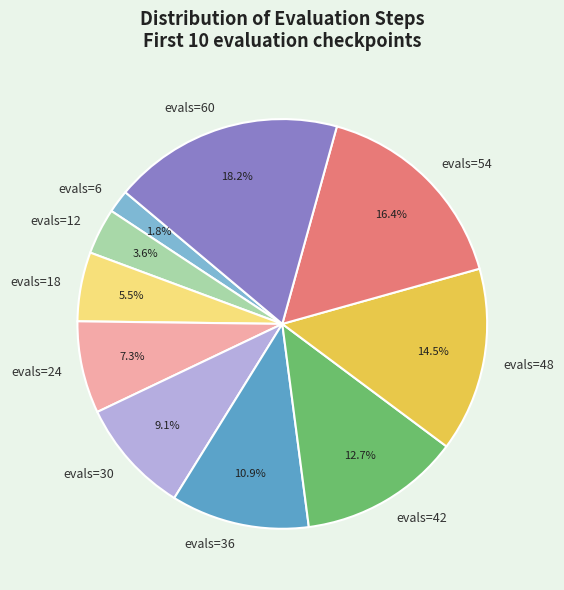

Which slice is the largest?

evals=60